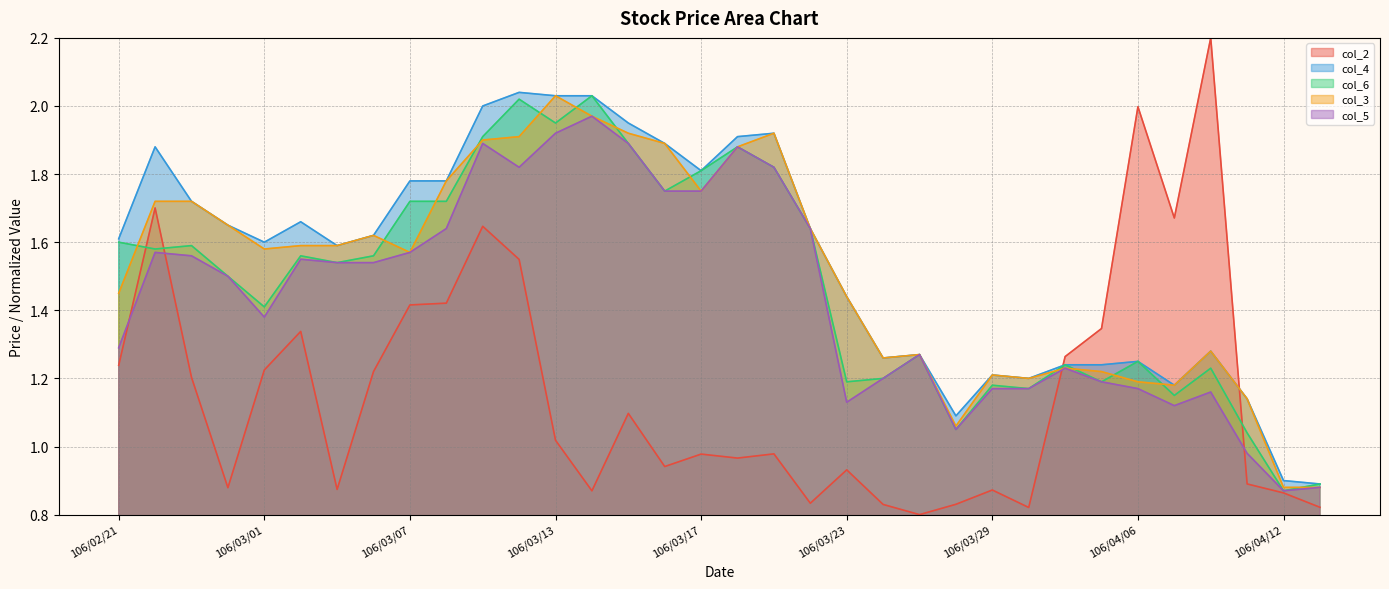

At which category is the sum across all series the highest?

106/03/09